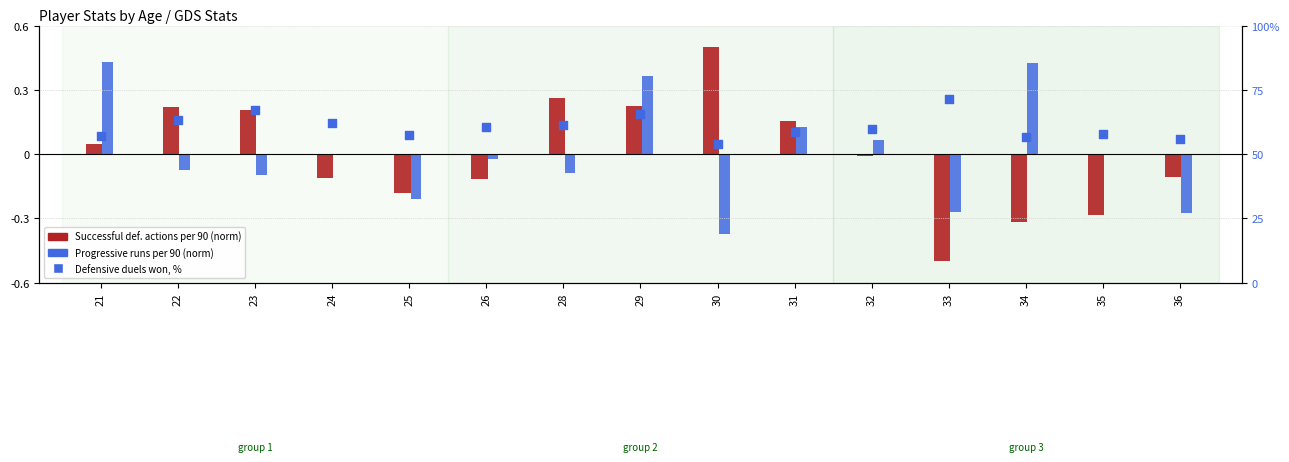

Which series reaches the minimum Y coordinate?

Successful def. actions per 90 (normalized)